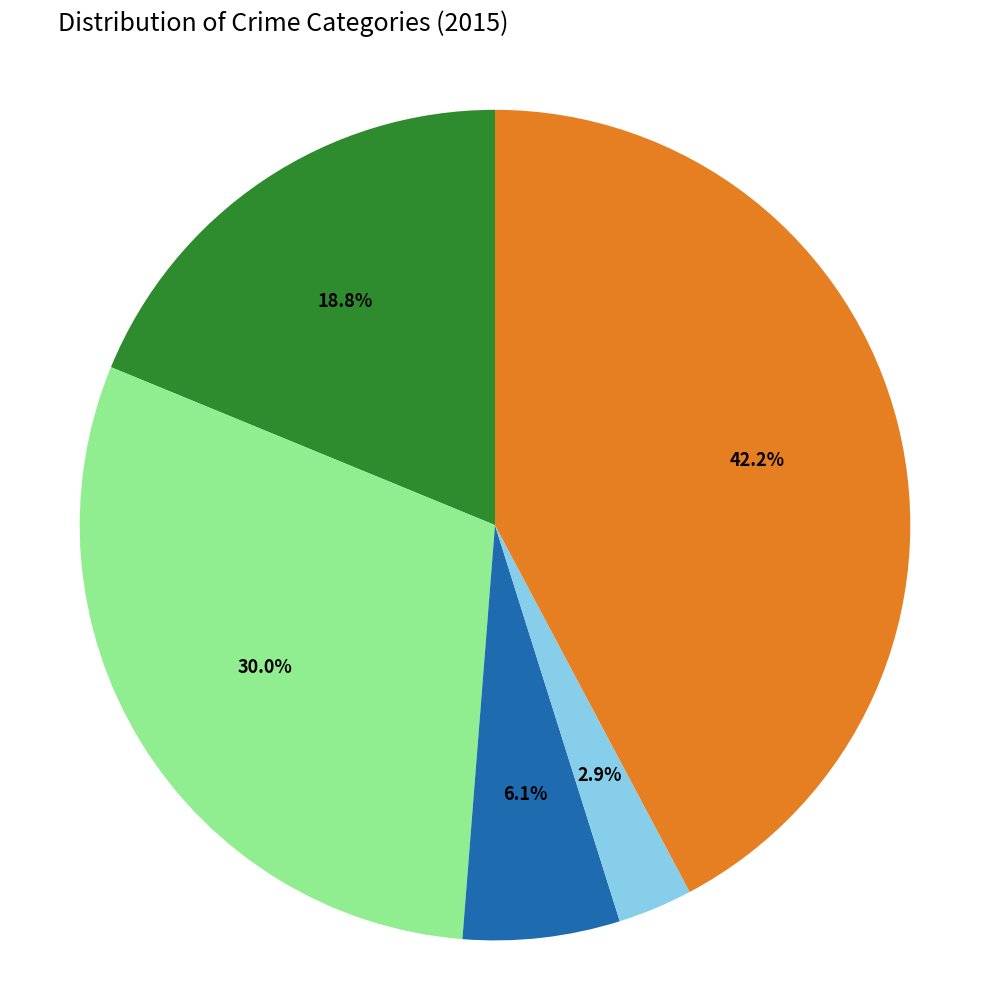

Is there any slice that represents more than half of the pie?

No